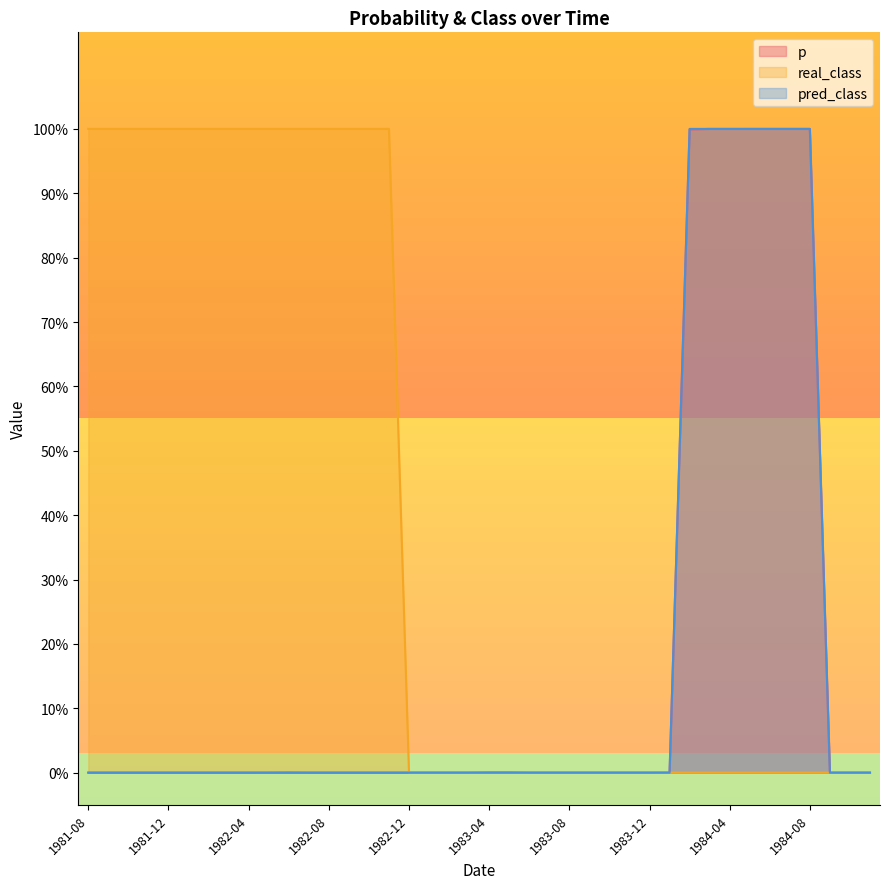

Reading left to right, extract all data points from this chart.

p: 0.0	0.0	0.0	0.0	0.0	0.0	0.0	0.0	0.0	0.0	0.0	0.0	0.0	0.0	0.0	0.0	0.0	0.0	0.0	0.0	0.0	0.0	0.0	0.0	0.0	0.0	0.0	0.0	0.0	0.0	1.0	1.0	1.0	1.0	1.0	1.0	1.0	0.0	0.0	0.0
real_class: 1.0	1.0	1.0	1.0	1.0	1.0	1.0	1.0	1.0	1.0	1.0	1.0	1.0	1.0	1.0	1.0	0.0	0.0	0.0	0.0	0.0	0.0	0.0	0.0	0.0	0.0	0.0	0.0	0.0	0.0	0.0	0.0	0.0	0.0	0.0	0.0	0.0	0.0	0.0	0.0
pred_class: 0.0	0.0	0.0	0.0	0.0	0.0	0.0	0.0	0.0	0.0	0.0	0.0	0.0	0.0	0.0	0.0	0.0	0.0	0.0	0.0	0.0	0.0	0.0	0.0	0.0	0.0	0.0	0.0	0.0	0.0	1.0	1.0	1.0	1.0	1.0	1.0	1.0	0.0	0.0	0.0